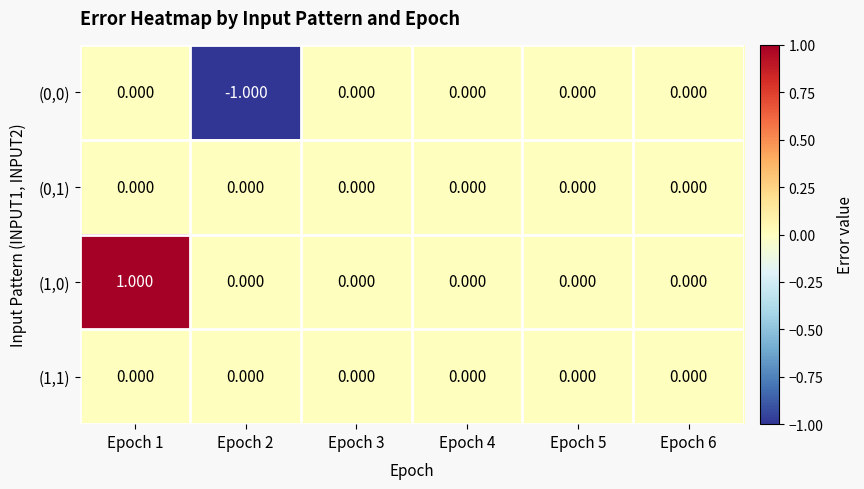

At which category is the sum across all series the highest?

Epoch 1